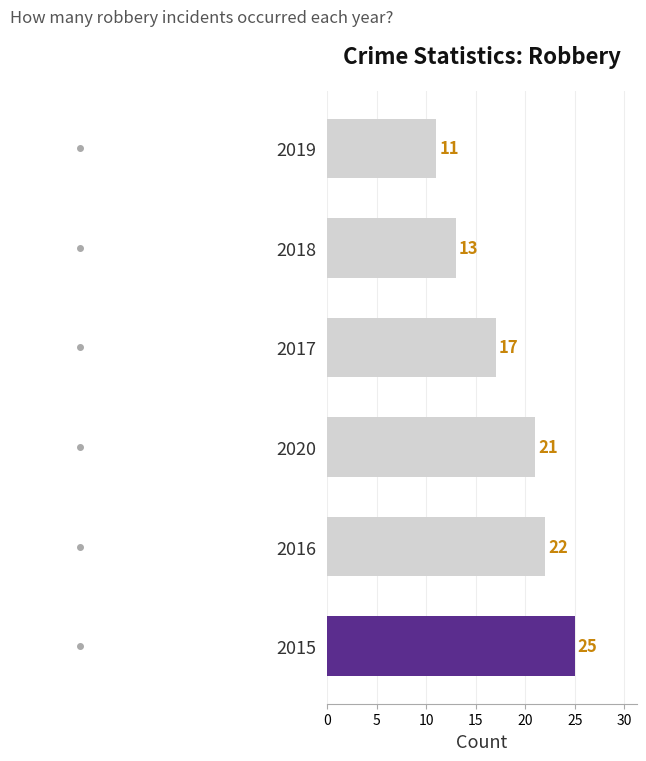

What is the maximum value shown in the chart?

25